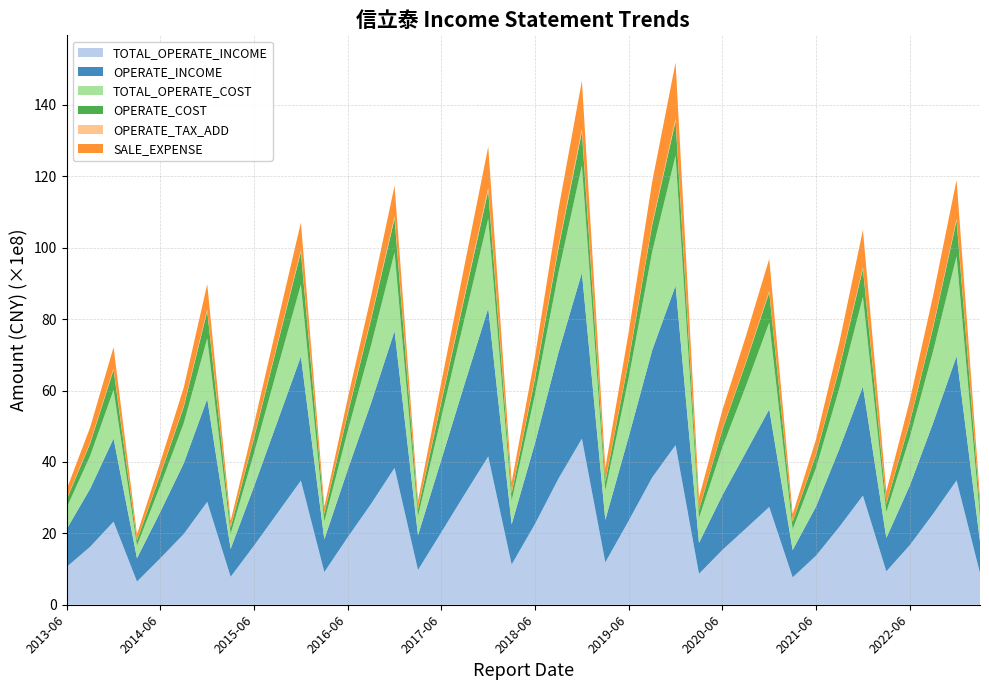

Reading left to right, what are all the values shown in this chart?

TOTAL_OPERATE_INCOME: 1061568217.0	1624347094.4	2327483505.7	650917020.4	1303758655.1	1983045832.5	2882644604.3	783030517.0	1657984093.3	2567661529.8	3477692868.2	915155089.3	1891775191.0	2829291422.9	3833490223.7	972205193.8	2034677586.2	3102071225.8	4153776609.2	1126387674.5	2267101403.8	3535107785.1	4651876199.0	1188508461.7	2356019212.1	3564176112.9	4470465980.6	866043391.5	1535785798.9	2134213549.6	2738562296.1	765931082.3	1376323994.6	2187476116.8	3058392041.4	935240854.3	1668147992.0	2548330878.1	3482011378.1	887511571.8
OPERATE_INCOME: 1061568217.0	1624347094.4	2327483505.7	650917020.4	1303758655.1	1983045832.5	2882644604.3	783030517.0	1657984093.3	2567661529.8	3477692868.2	915155089.3	1891775191.0	2829291422.9	3833490223.7	972205193.8	2034677586.2	3102071225.8	4153776609.2	1126387674.5	2267101403.8	3535107785.1	4651876199.0	1188508461.7	2356019212.1	3564176112.9	4470465980.6	866043391.5	1535785798.9	2134213549.6	2738562296.1	765931082.3	1376323994.6	2187476116.8	3058392041.4	935240854.3	1668147992.0	2548330878.1	3482011378.1	887511571.8
TOTAL_OPERATE_COST: 598027421.1	921269696.8	1362447291.0	353027658.0	735967924.6	1124093052.5	1695393660.8	418062861.5	935628556.3	1485397767.0	2012397669.6	498613340.1	1080931769.4	1615344557.9	2201378759.4	533650358.3	1193872133.5	1838540430.3	2505564209.0	657179414.1	1365580178.8	2234803312.7	3003045547.7	824548532.0	1648633693.3	2754544922.0	3644414587.3	697418653.4	1335832069.7	1850506549.6	2428339602.8	579637287.6	1081818986.5	1701071569.2	2504643461.0	724736901.1	1348805487.2	2011027184.6	2800875029.1	669915052.5
OPERATE_COST: 230627245.2	350533491.7	564619165.9	145759001.3	304920331.4	462143571.8	764853940.3	176250570.9	425991007.4	670748131.6	912288423.8	216193233.4	482362425.2	725810542.3	949879172.0	199972974.6	419011411.8	604577905.6	785055907.1	211253554.0	447200186.7	681695572.6	943673364.9	243465342.2	483786320.4	746949901.5	964365877.5	223205387.8	496877765.4	654490052.7	847696996.3	214926575.7	370805527.4	560224591.7	793279488.0	233176886.9	417837831.6	658326735.8	993612412.3	257882089.7
OPERATE_TAX_ADD: 16184727.3	25214713.1	35634429.9	9802859.8	19227220.5	29694981.4	42692571.8	13405141.7	25190744.3	37343117.5	50680452.8	14124883.7	28671509.5	42587577.2	64930714.9	17902857.3	38637095.0	57606038.4	77662626.7	21653012.0	40485336.1	60309795.2	80522754.8	17018927.5	31775501.6	47175228.5	63238283.1	8932957.3	17217547.7	26462351.5	34665419.6	10320115.5	20264669.9	33367455.7	44978643.6	13606993.4	23987964.7	36973440.3	46933597.7	12238885.8
SALE_EXPENSE: 269895332.9	424604899.1	594466692.2	163459083.1	333372723.3	507403072.0	713013239.1	177669756.0	363510139.6	573934110.9	775143547.1	192122228.3	408608689.0	609196105.5	852074511.9	217626458.7	521613083.9	845112697.5	1155731715.5	290384031.9	582420620.0	1033467932.5	1345644357.5	374651973.6	768540645.2	1165575985.9	1576269062.0	336238208.2	533621559.1	715695944.0	899197934.6	201417319.0	412999569.2	693879098.1	1035866407.5	331043845.7	590530481.7	858526004.5	1094427270.1	274592321.8